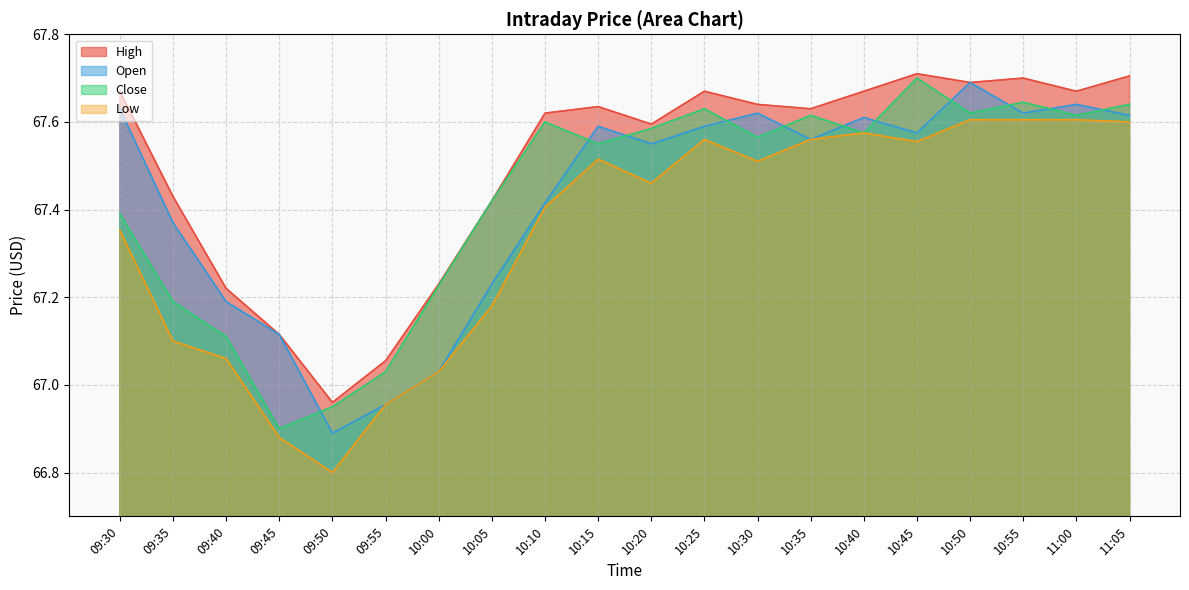

What is the label of the 12th point from the left?

10:25